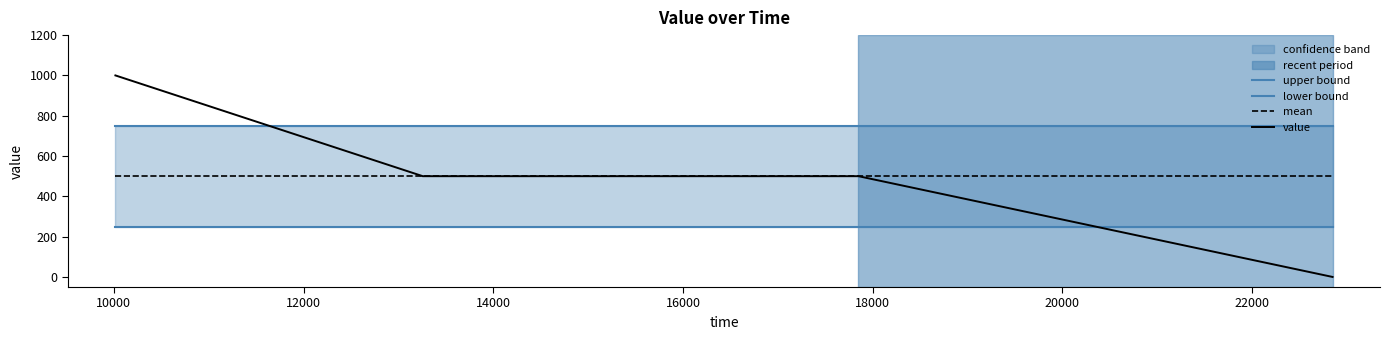

Between 10000 and 14000, which series saw the biggest shift?

value